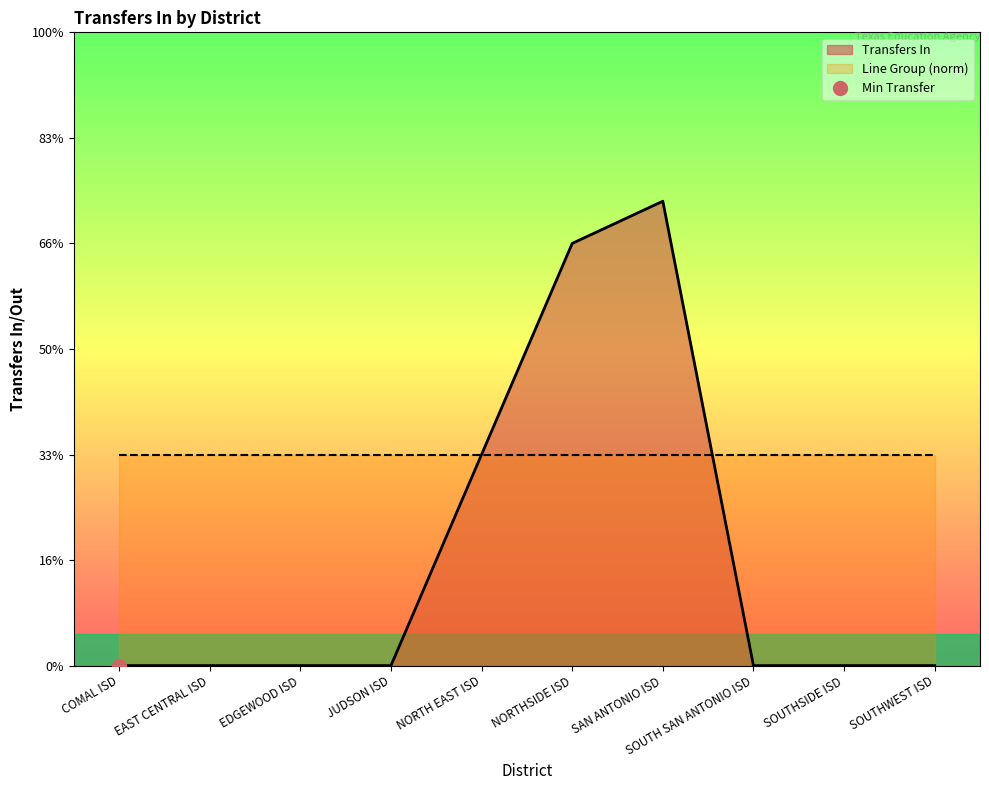

What is the greatest value displayed?

22